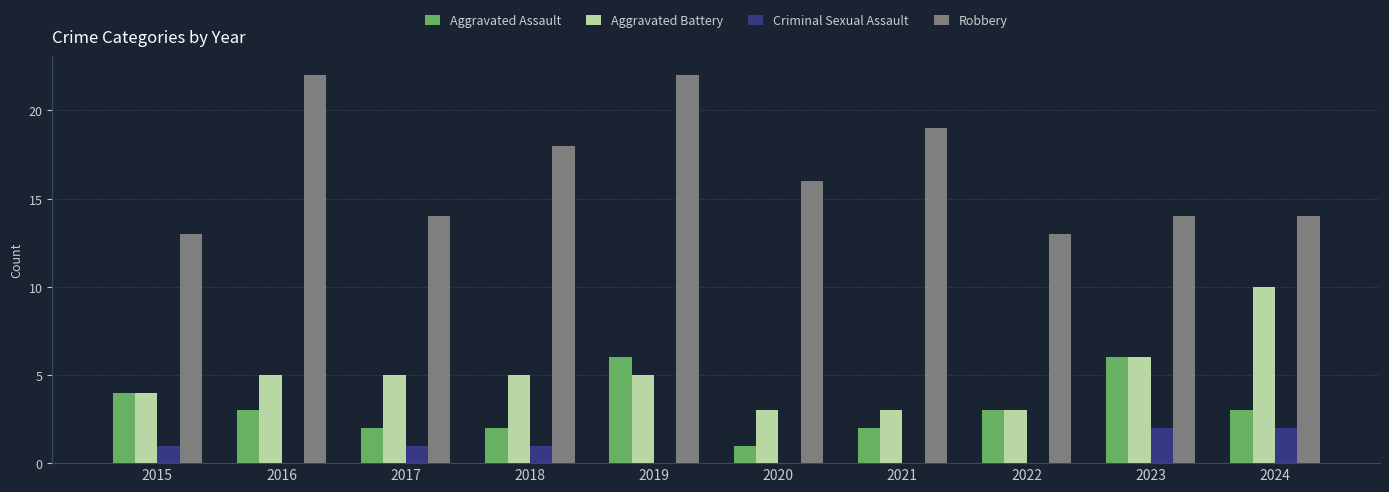

True or false: Robbery has a value of 22 at 2019.

True